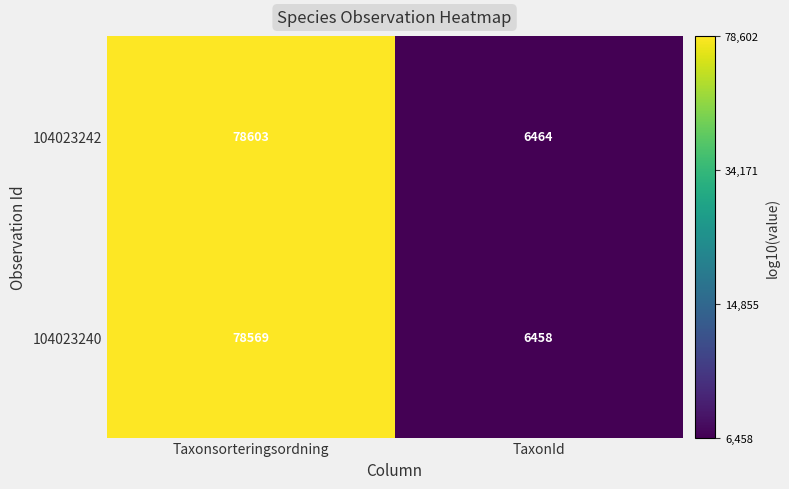

What is the average value of the 104023240 series?

42514